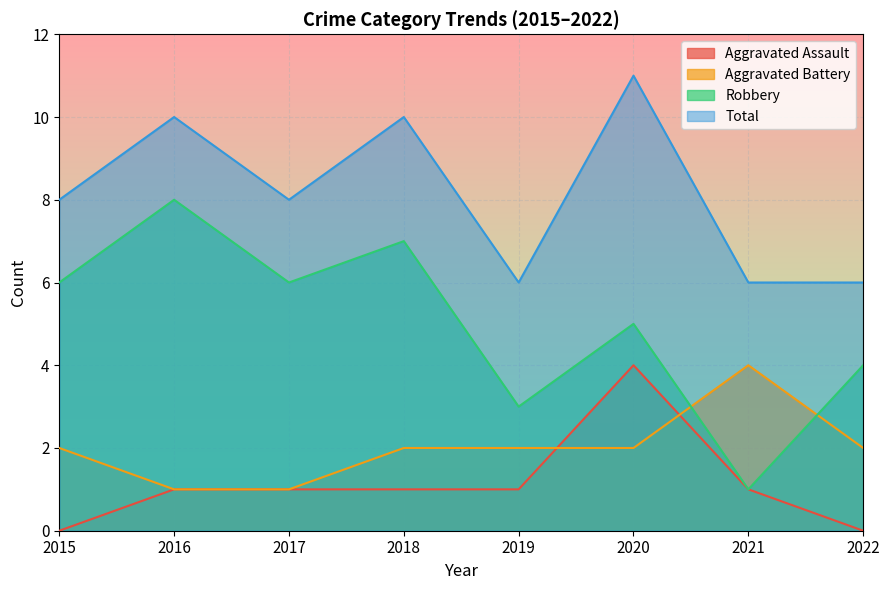

At which category does Aggravated Battery reach its first local peak?

2021